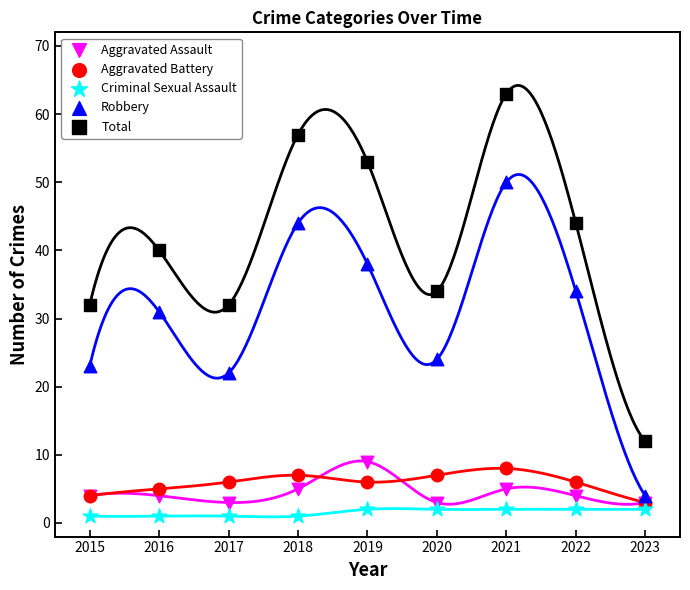

Which series has the largest Y range (max minus min)?

Total